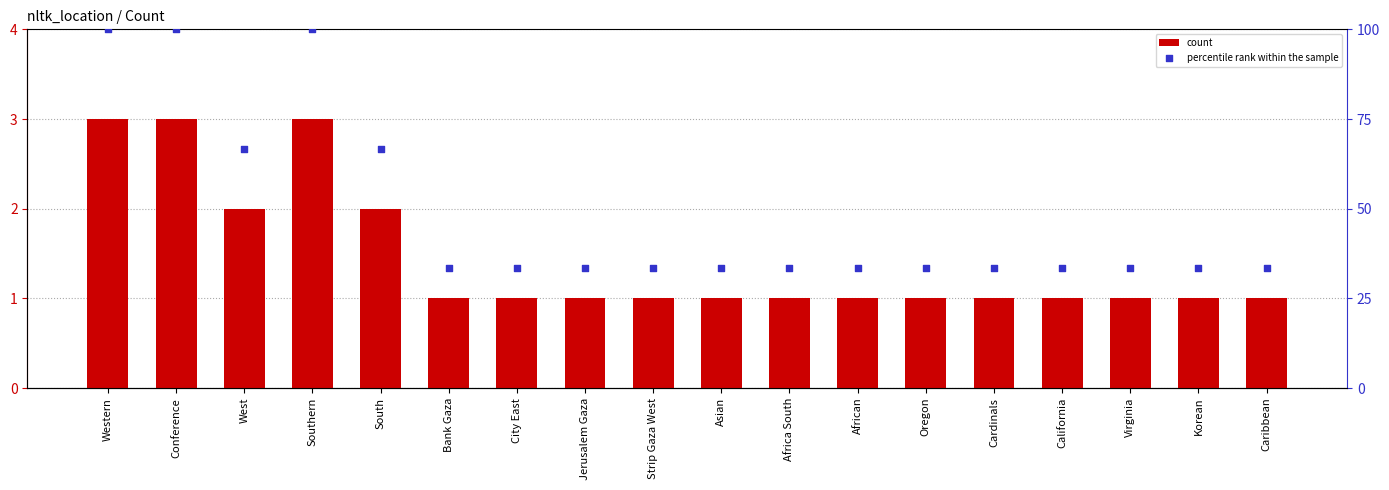

Is the value of percentile rank within the sample at Southern greater than the value of count at West?

Yes